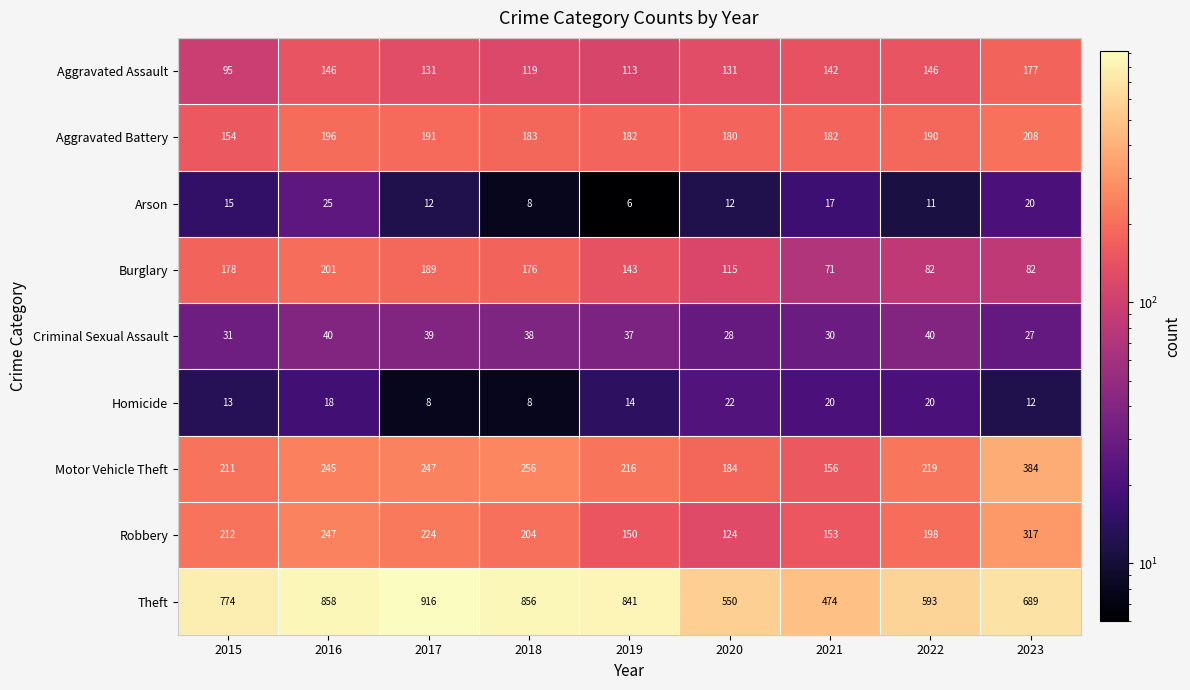

Which series has the widest spread of values?

Theft